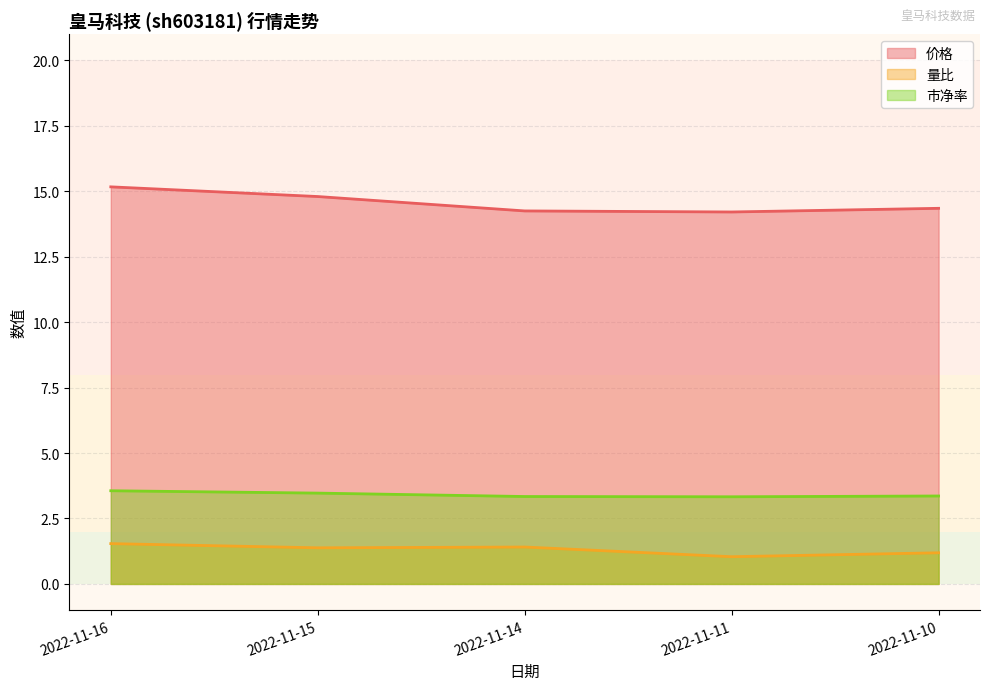

What is the value of the 价格 point at the 5th from the left?

14.3